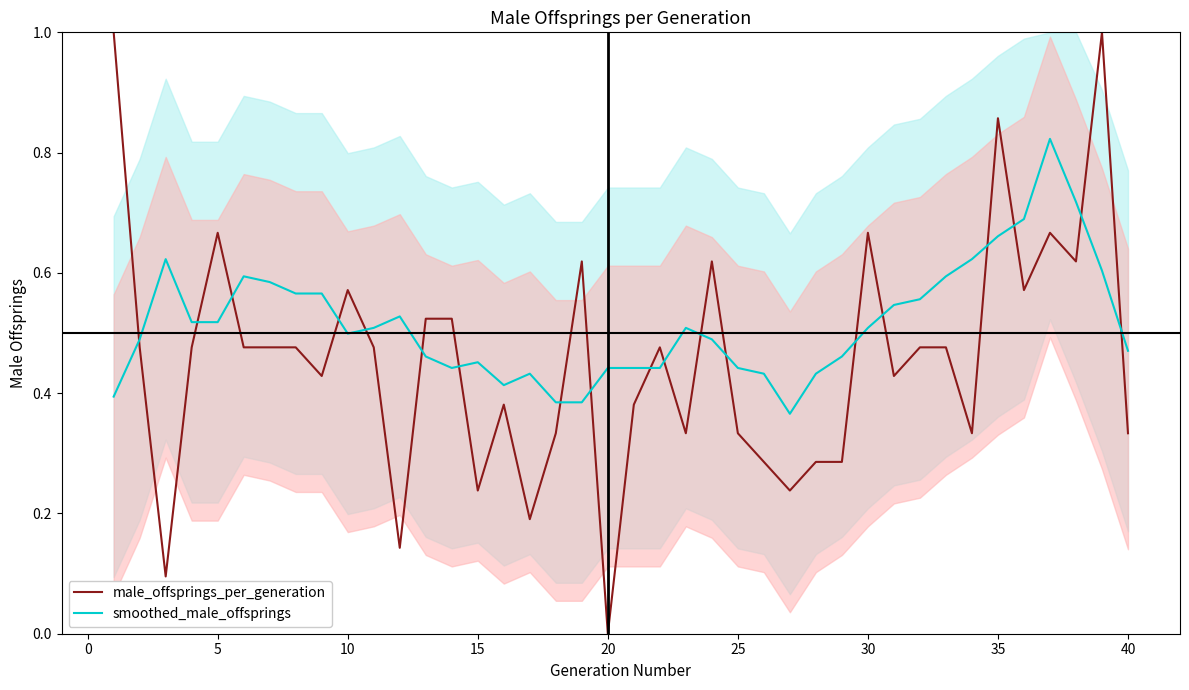

Is the value of male_offsprings_per_generation at 35 greater than the value of smoothed_male_offsprings at 20?

Yes